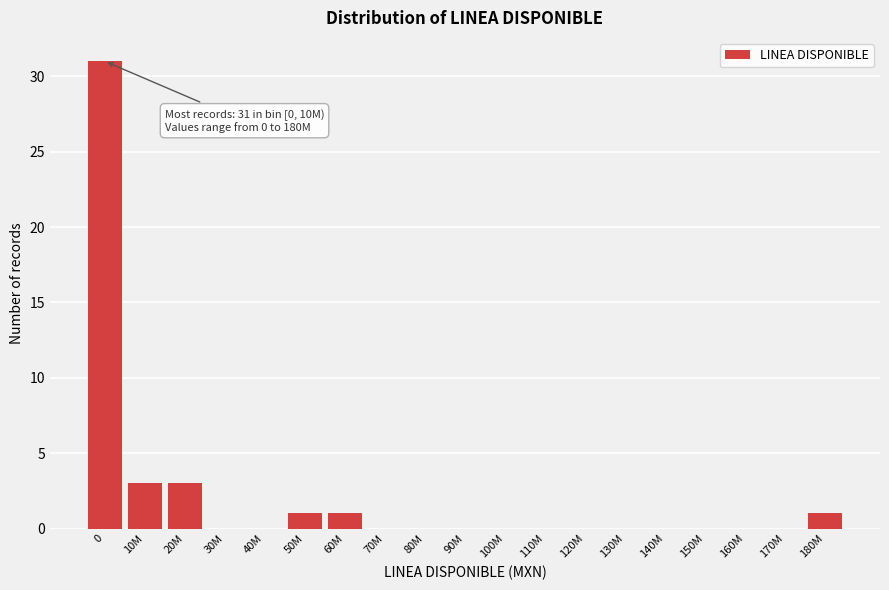

Reading left to right, transcribe all the data shown in this chart.

0=31	10M=3	20M=3	30M=0	40M=0	50M=1	60M=1	70M=0	80M=0	90M=0	100M=0	110M=0	120M=0	130M=0	140M=0	150M=0	160M=0	170M=0	180M=1